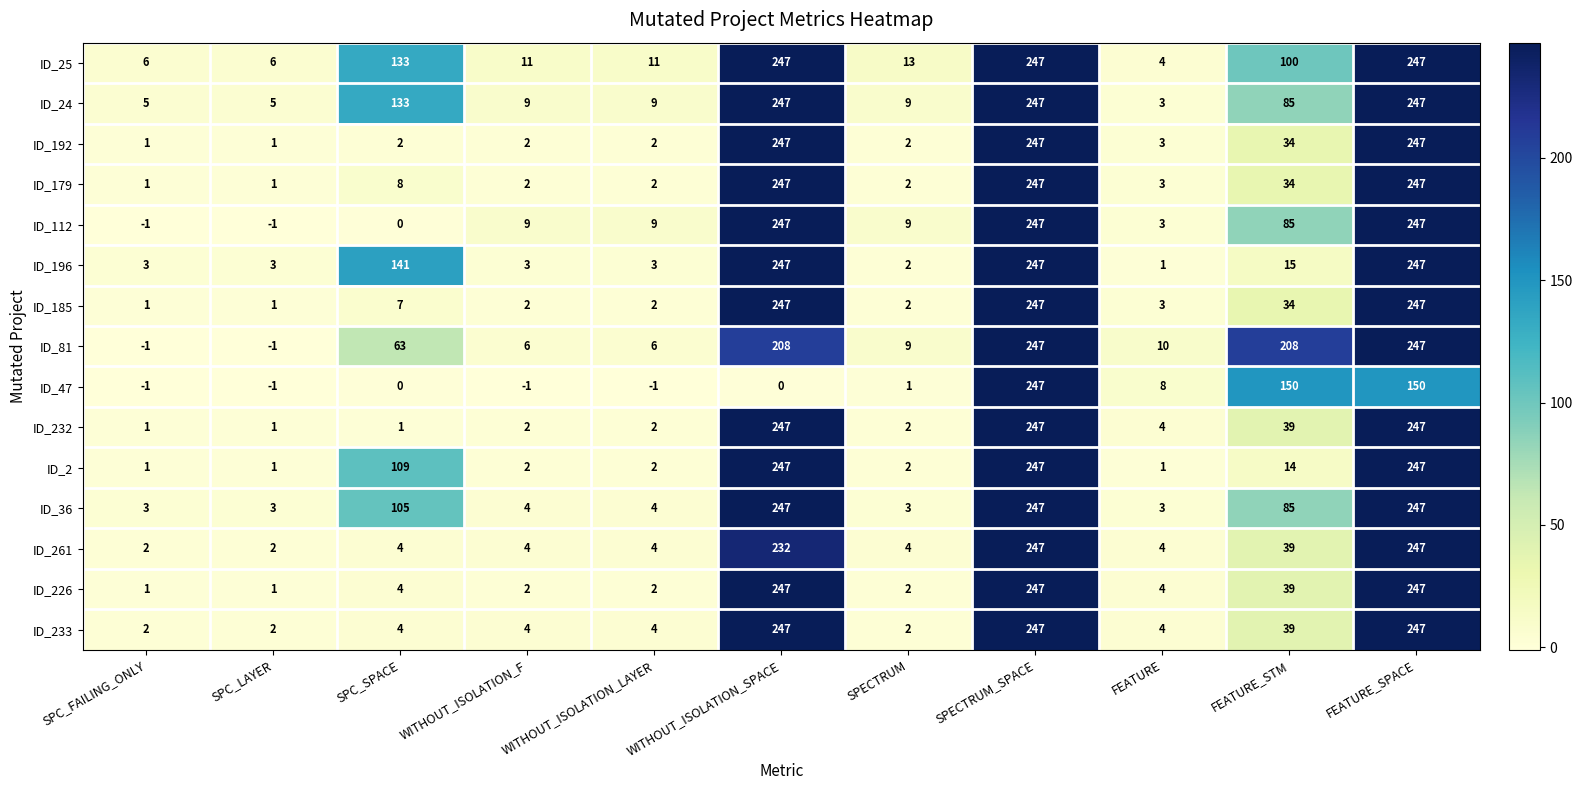

Which series has the largest total across all categories?

ID_25